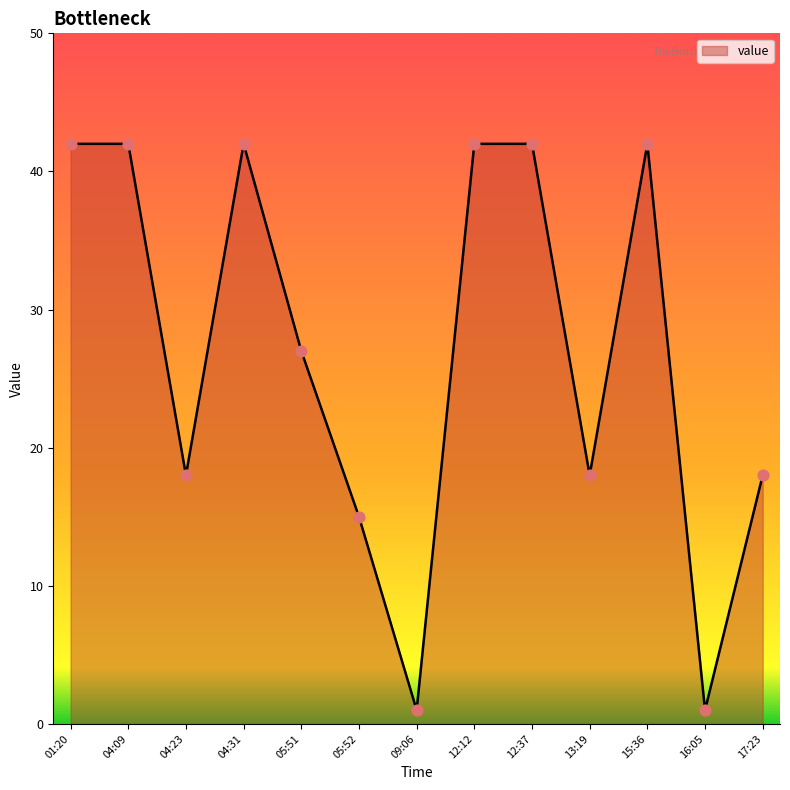

What is the change in value from 04:09 to 09:06?

-41